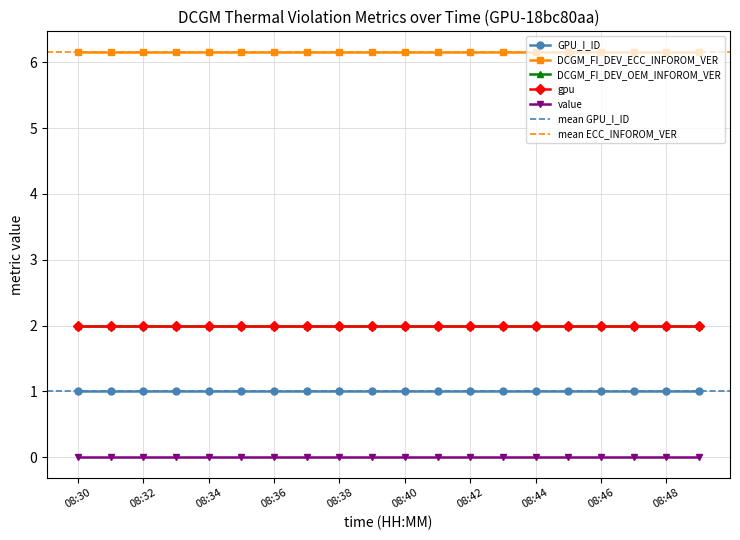

What is the sum of the DCGM_FI_DEV_OEM_INFOROM_VER values at 08:30 and 08:47?

4.0